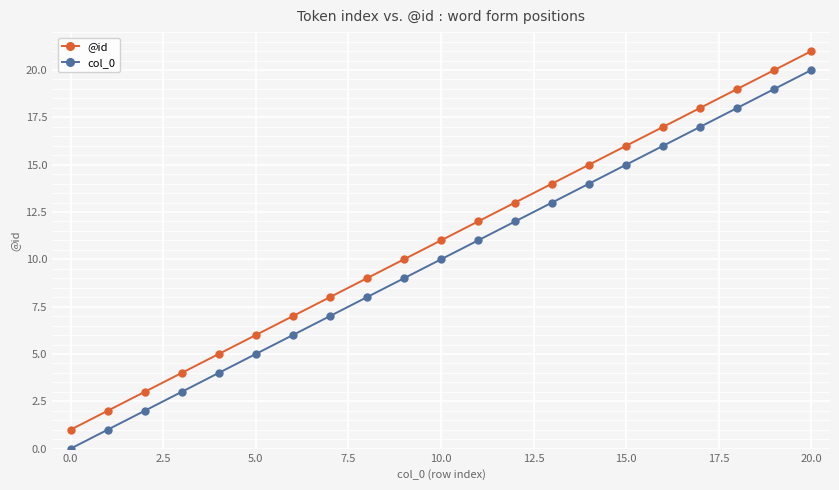

List the series in order of their peak value, highest first.

@id, col_0